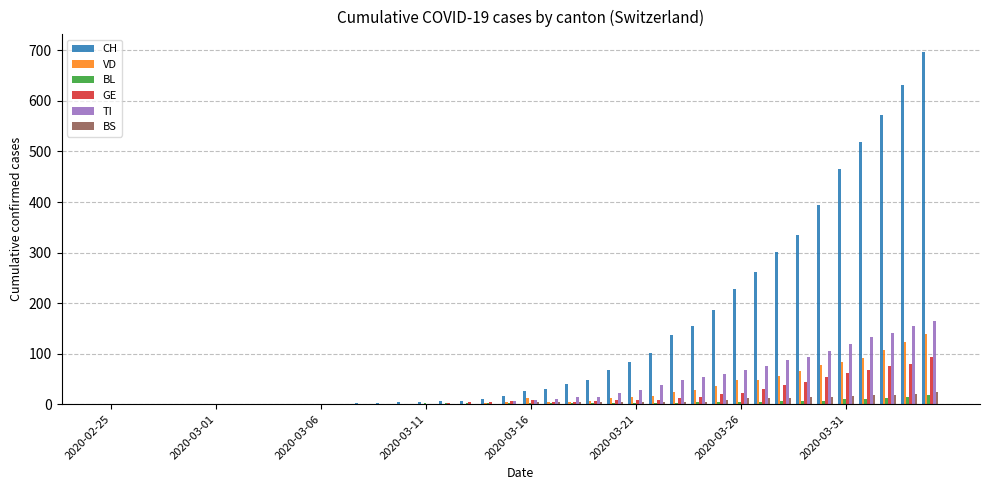

What is the sum of all TI values?

1442